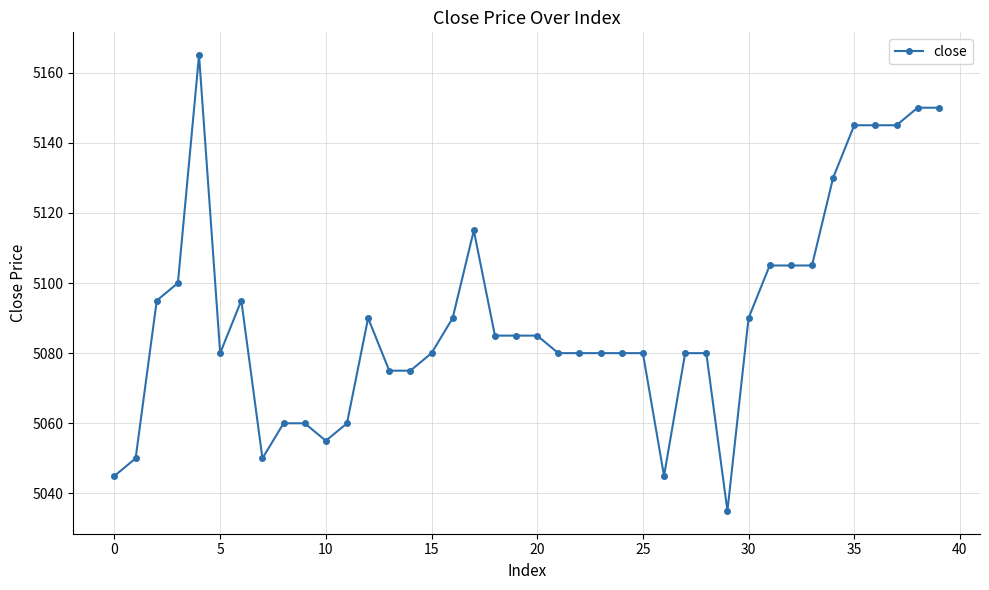

How many lines are shown in the chart?

1